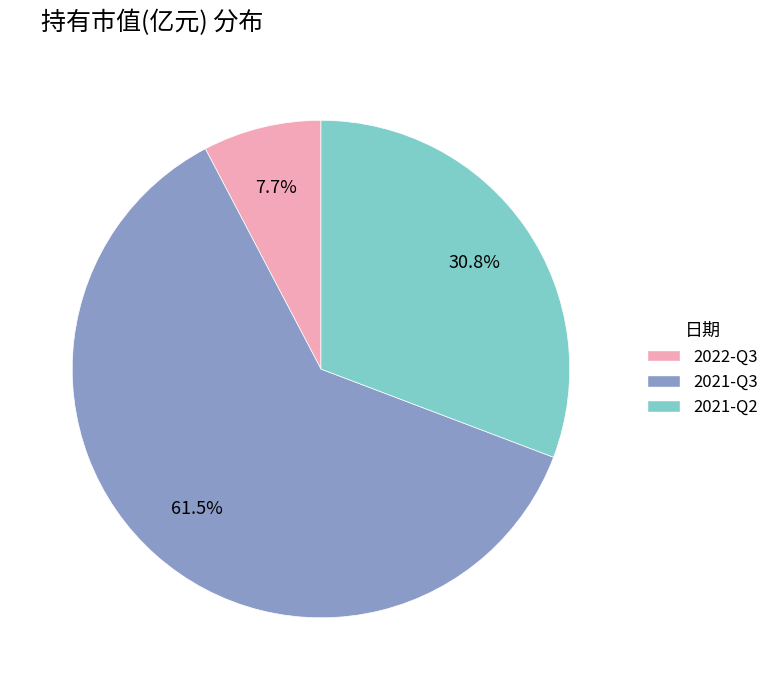

To the nearest percent, what is the difference between the largest and smallest slice percentages?

54%